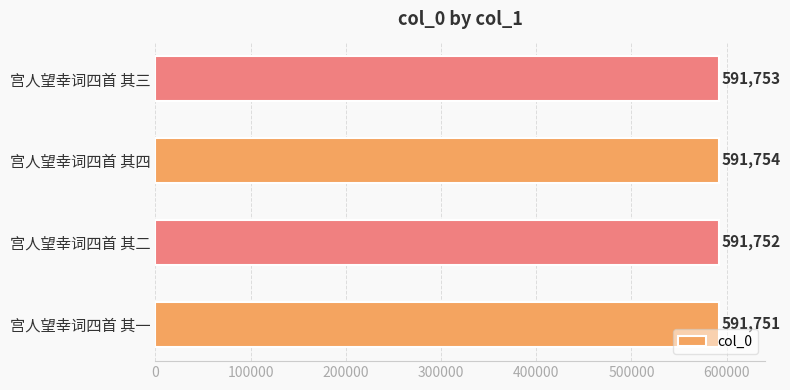

Reading top to bottom, list all the values displayed in this chart.

591753	591754	591752	591751